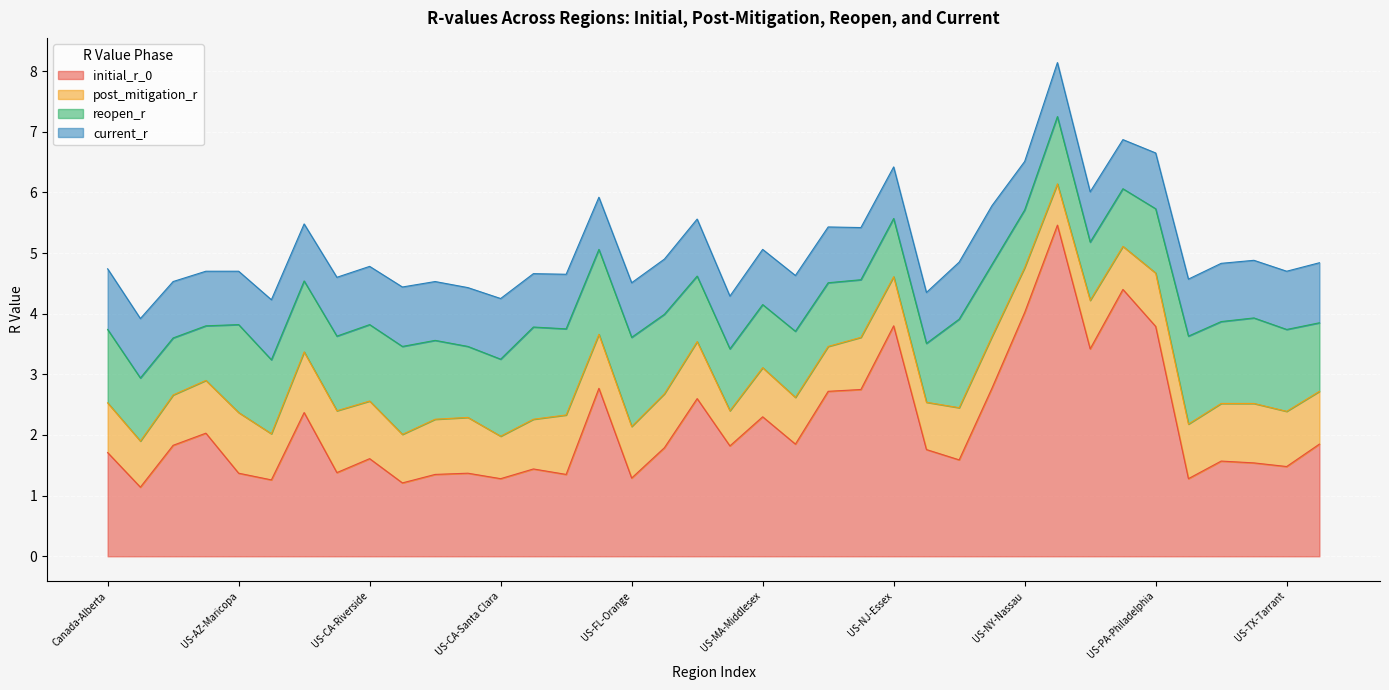

Is the value of initial_r_0 at US-NV-Washoe greater than the value of current_r at US-TX-Tarrant?

Yes